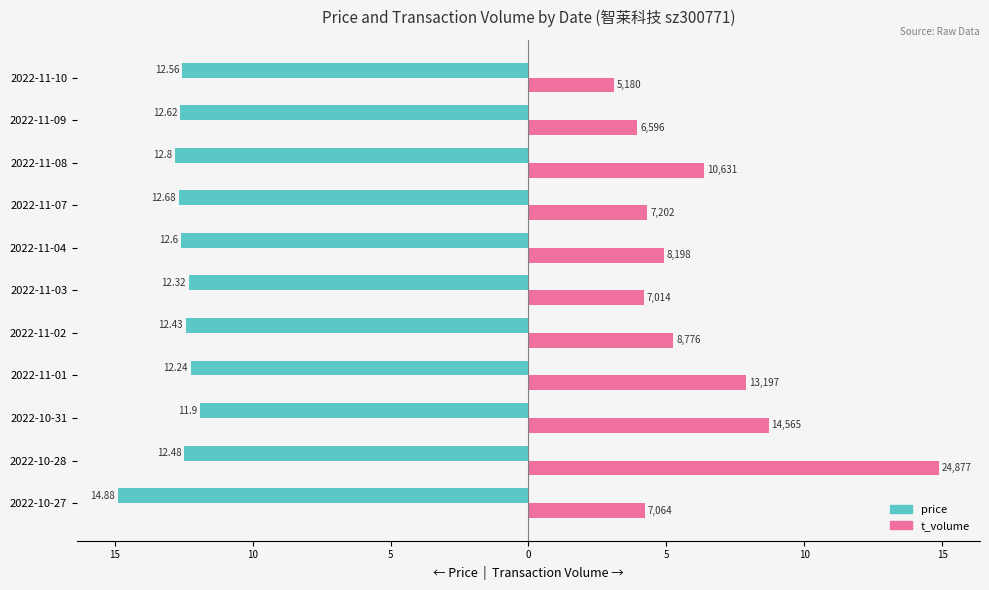

Which series has the largest range (max minus min)?

t_volume